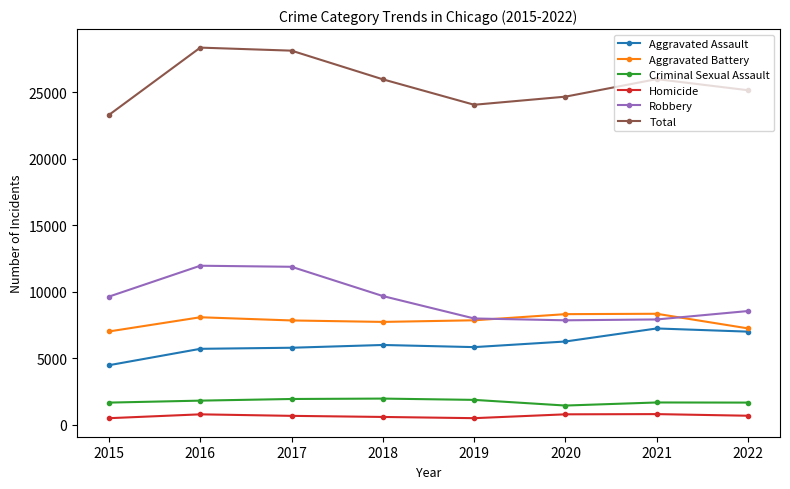

What is the value of the Criminal Sexual Assault point at the 7th from the left?

1678